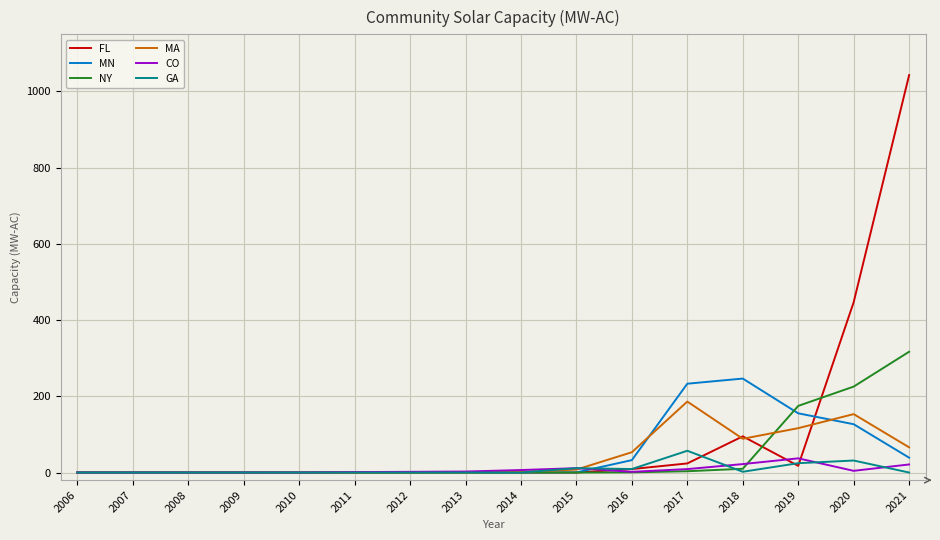

True or false: GA has more than 1 points higher than both neighbors.

True